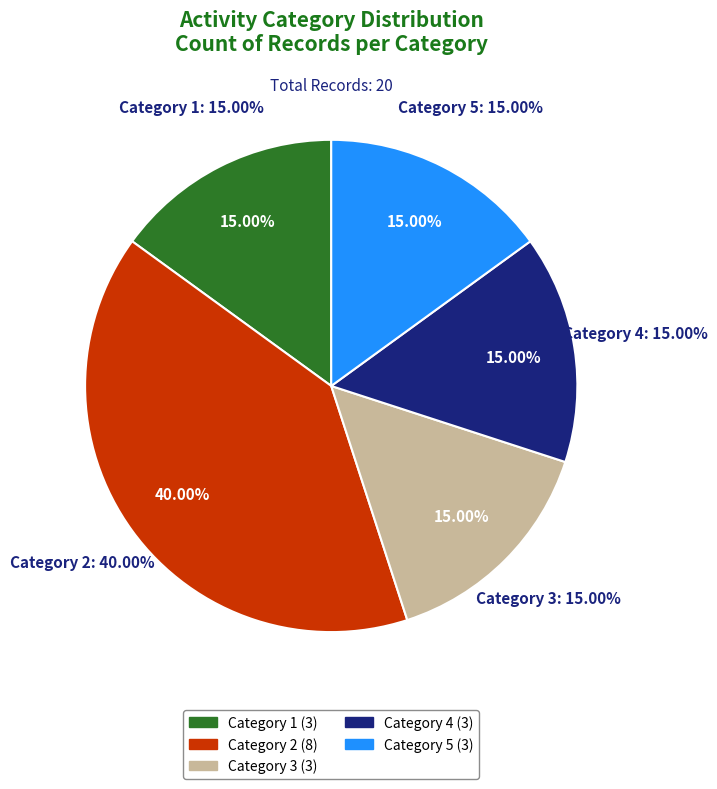

To the nearest percent, what percentage of the pie is Activity Category 5?

15%